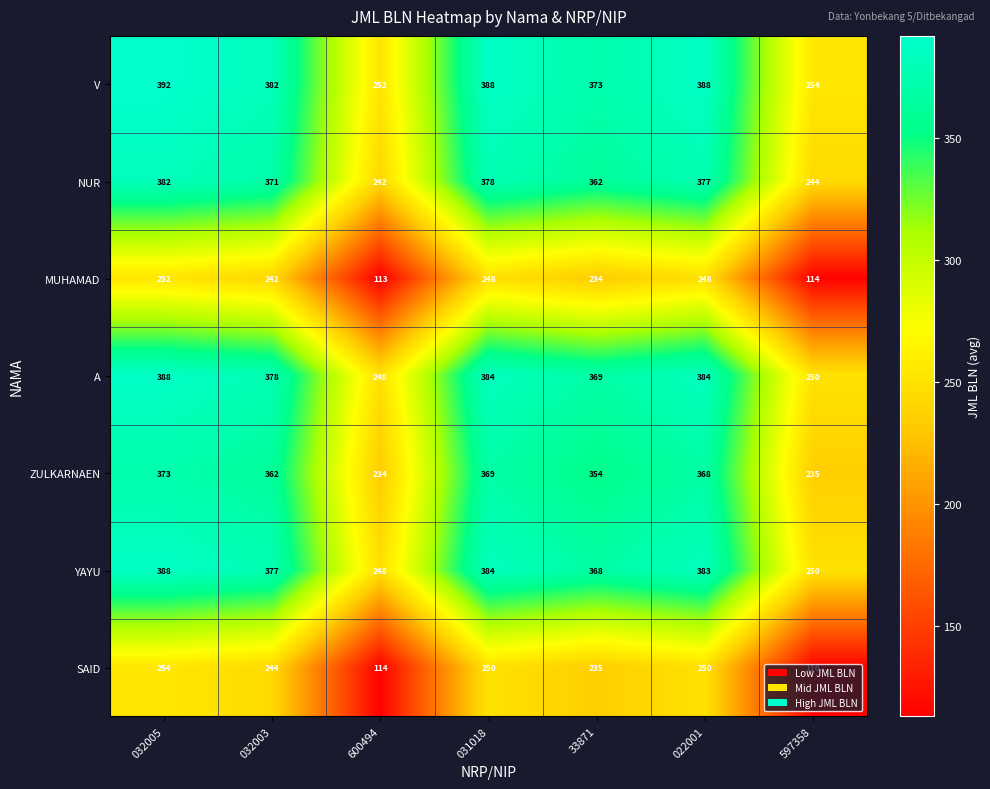

What is the difference between the second highest and minimum values in the MUHAMAD series?

135